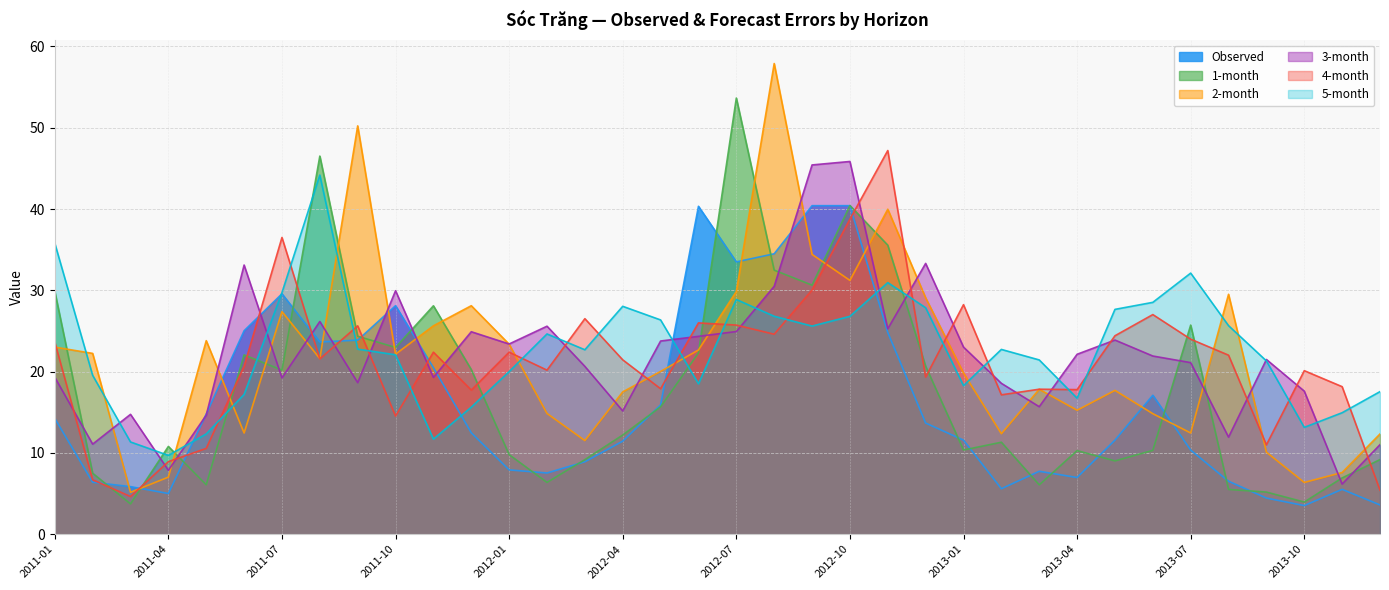

What is the average value of the 3-month series?

22.0